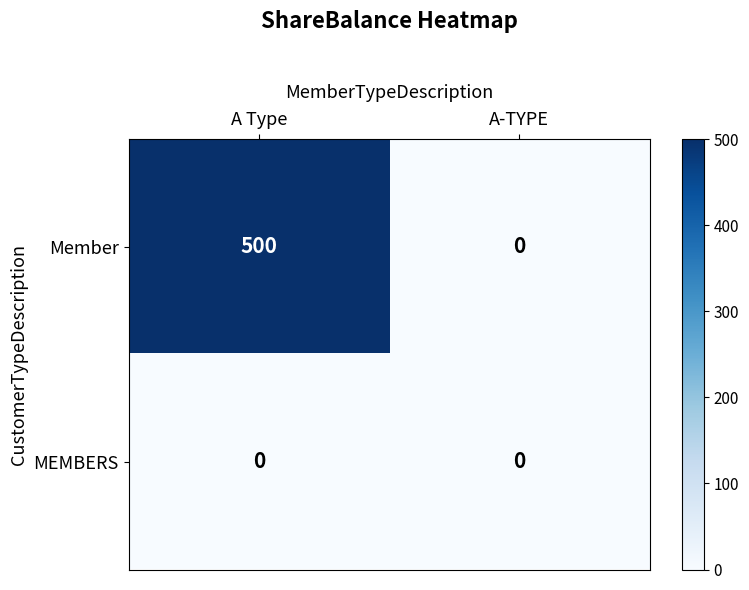

Which series has the largest total across all categories?

Member